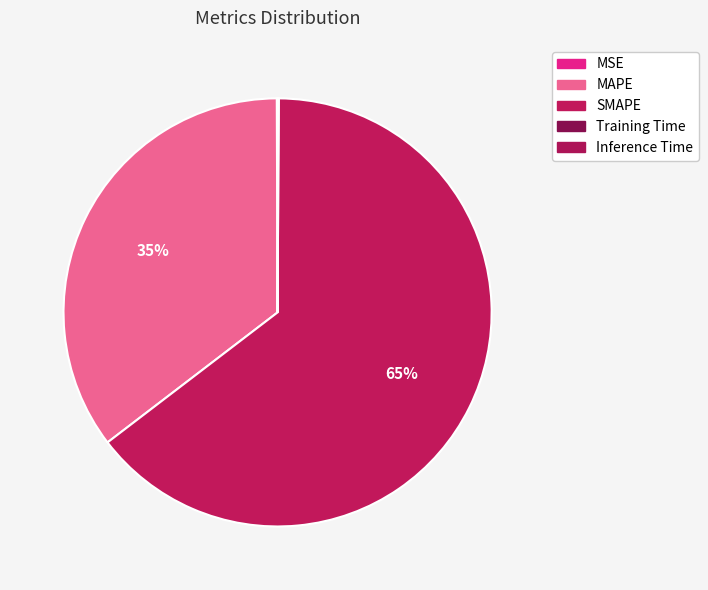

To the nearest percent, what percentage of the pie is SMAPE?

65%